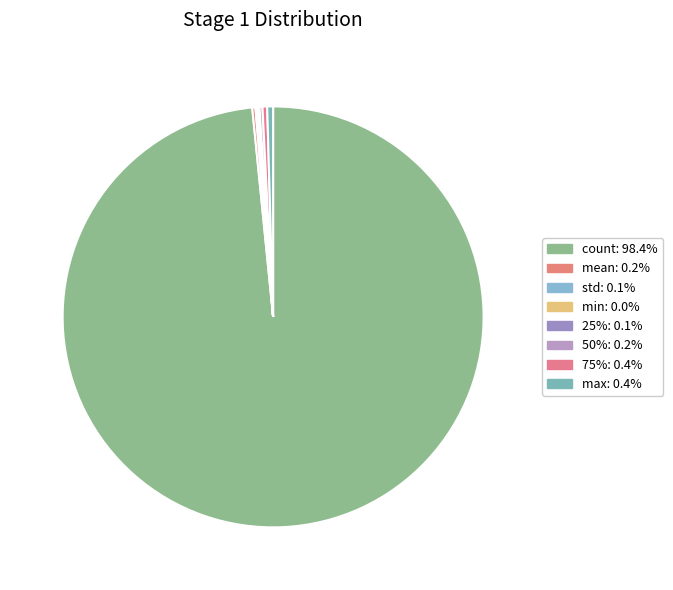

How many slices are in this pie chart?

8